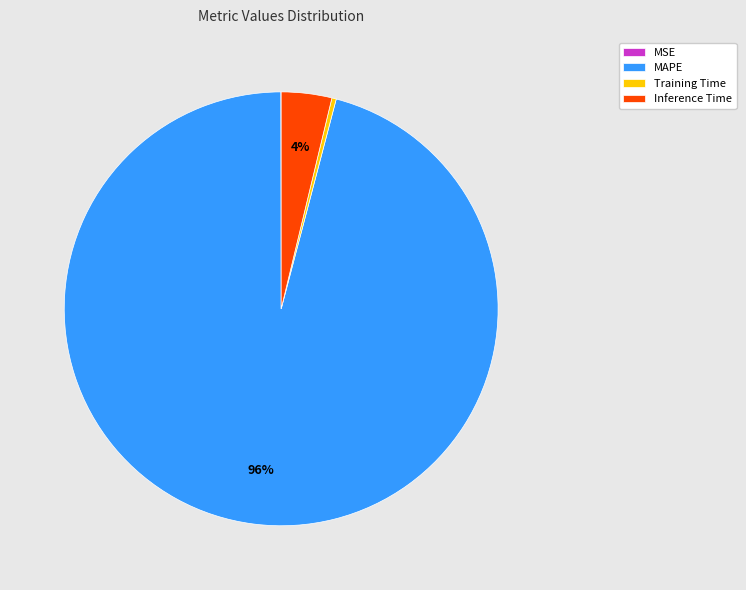

Combined, do Inference Time and Training Time account for over 50%?

No